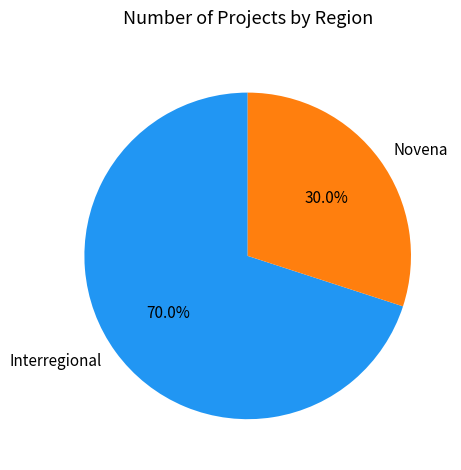

Do Novena and Interregional together represent more than half of the pie?

Yes